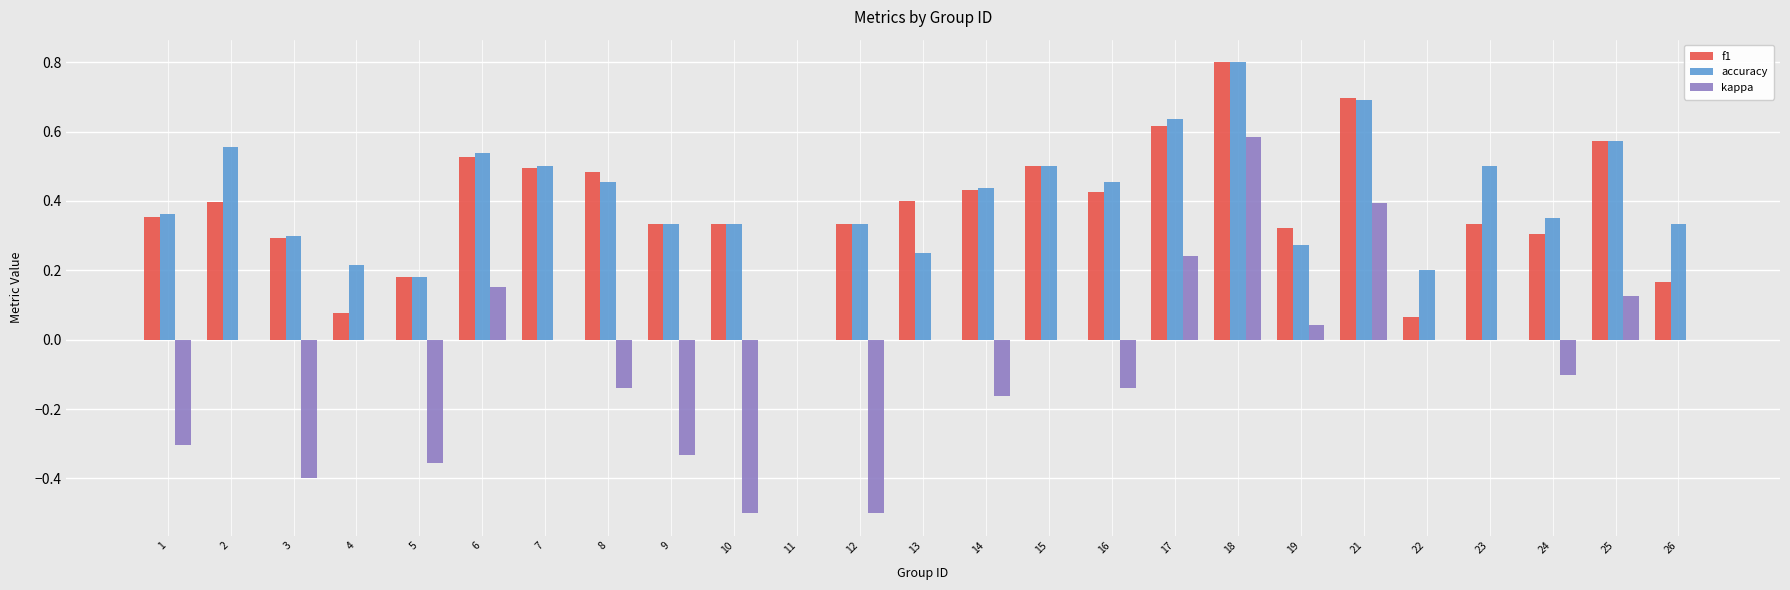

What is the sum of all accuracy values?

10.1